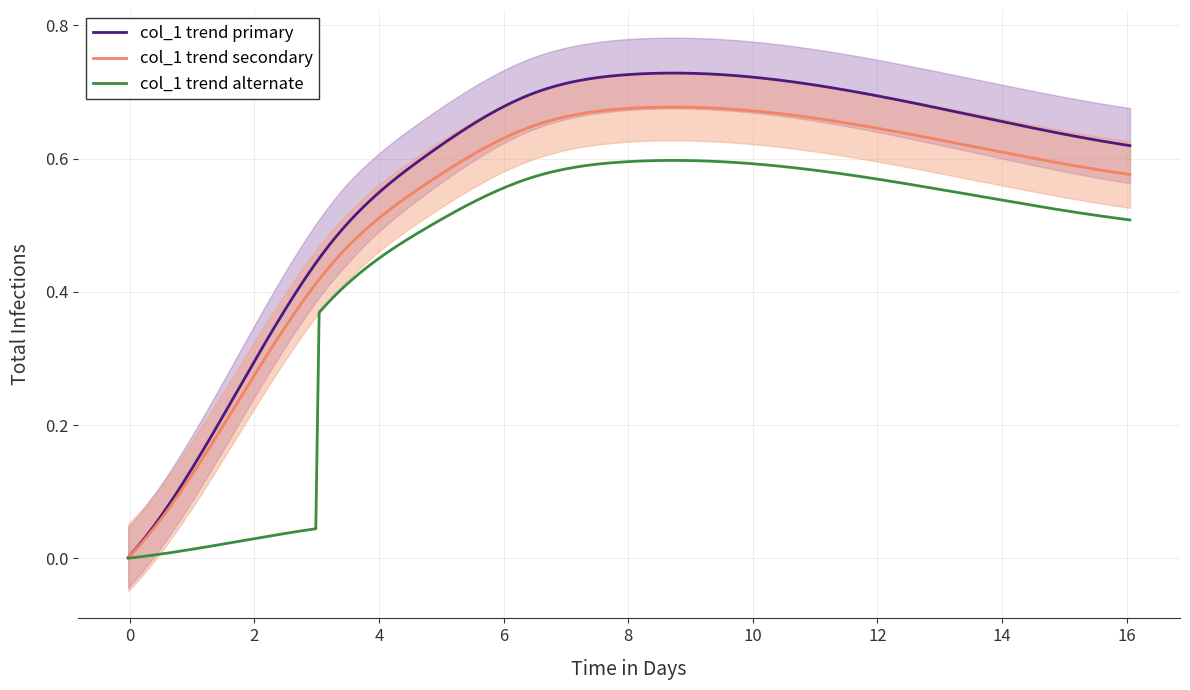

The value at 1 is 0.2. True or false?

False